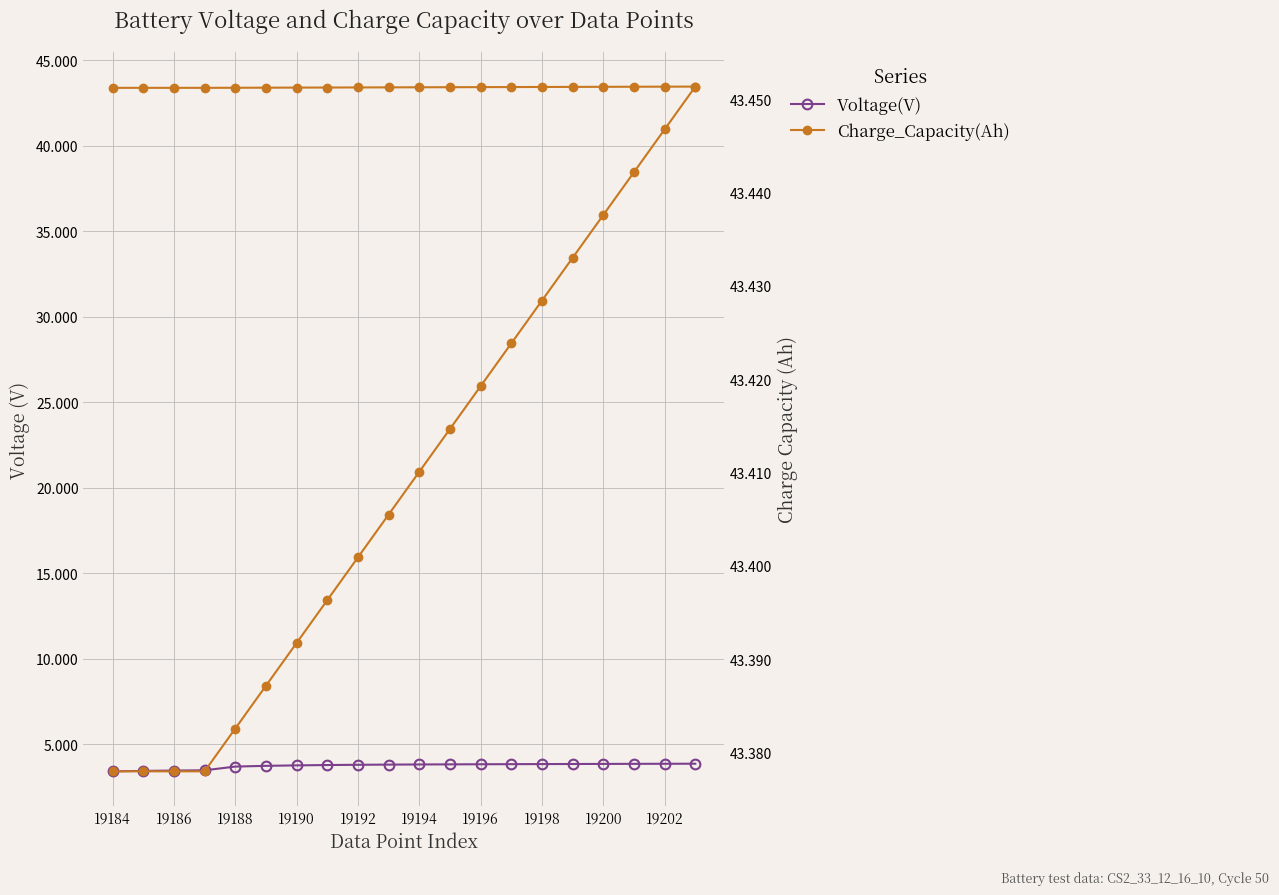

What is the sum of the Voltage(V) values at 19186 and 19184?

6.9